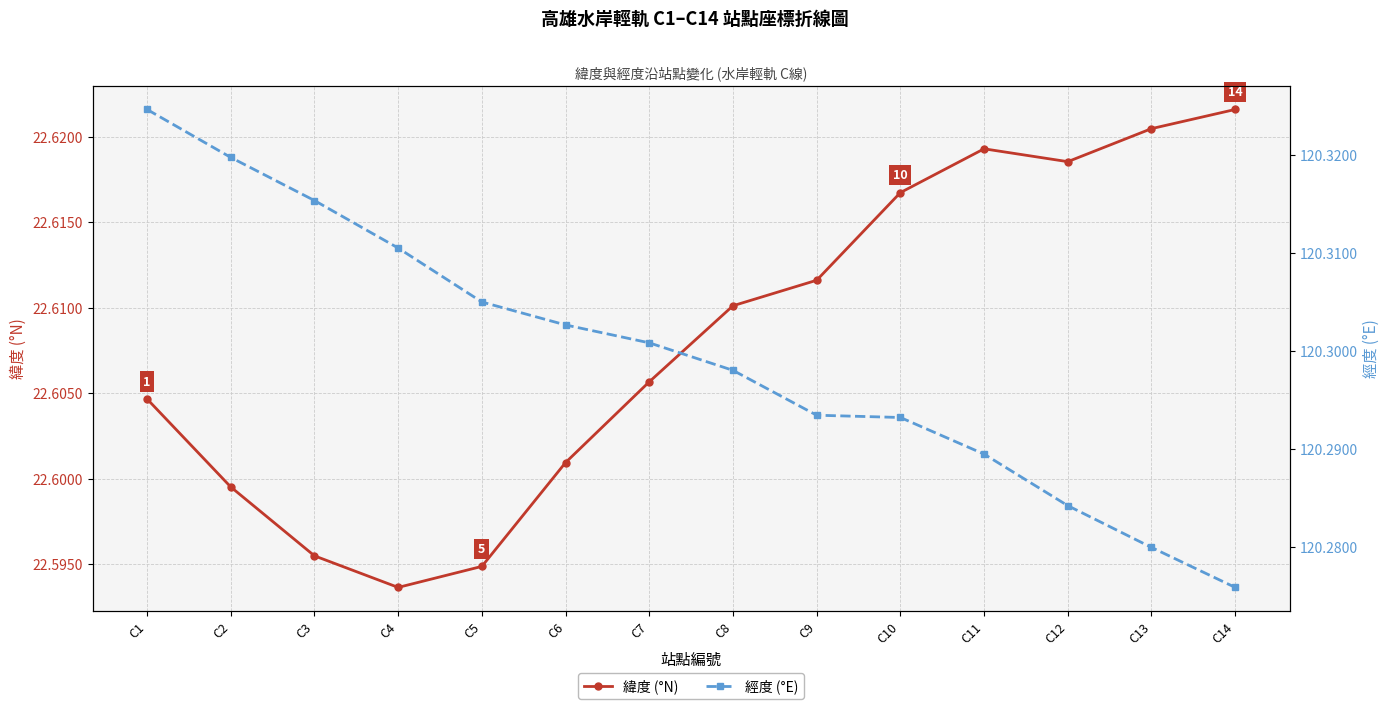

What is the value of the 緯度 (°N) point at the 9th from the left?

22.6